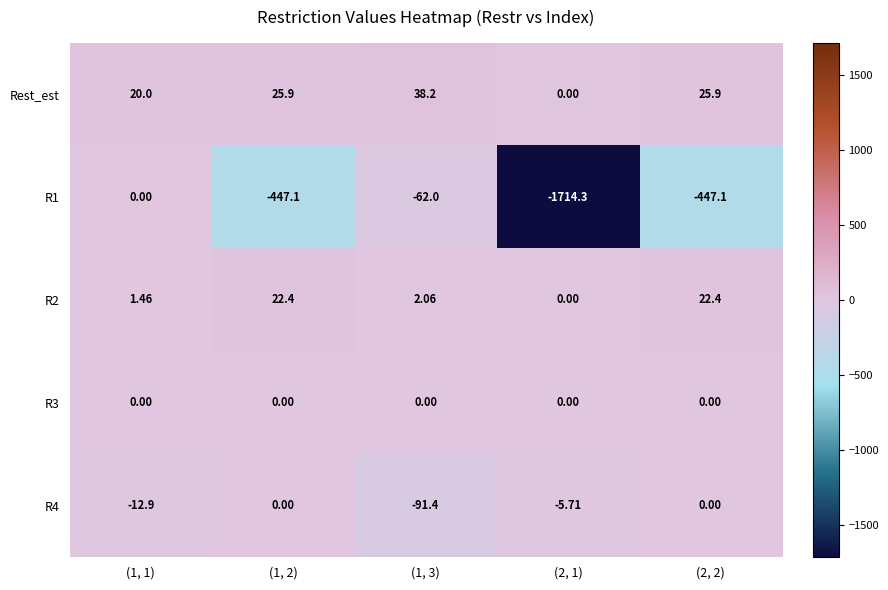

Which series has the largest total across all categories?

Rest_est